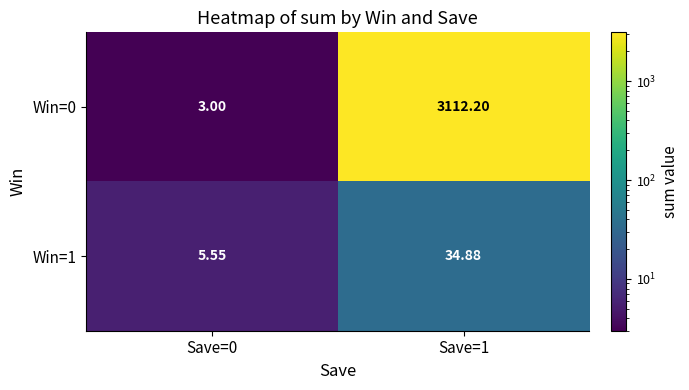

Rank the series by their average value, from lowest to highest.

Win=1, Win=0